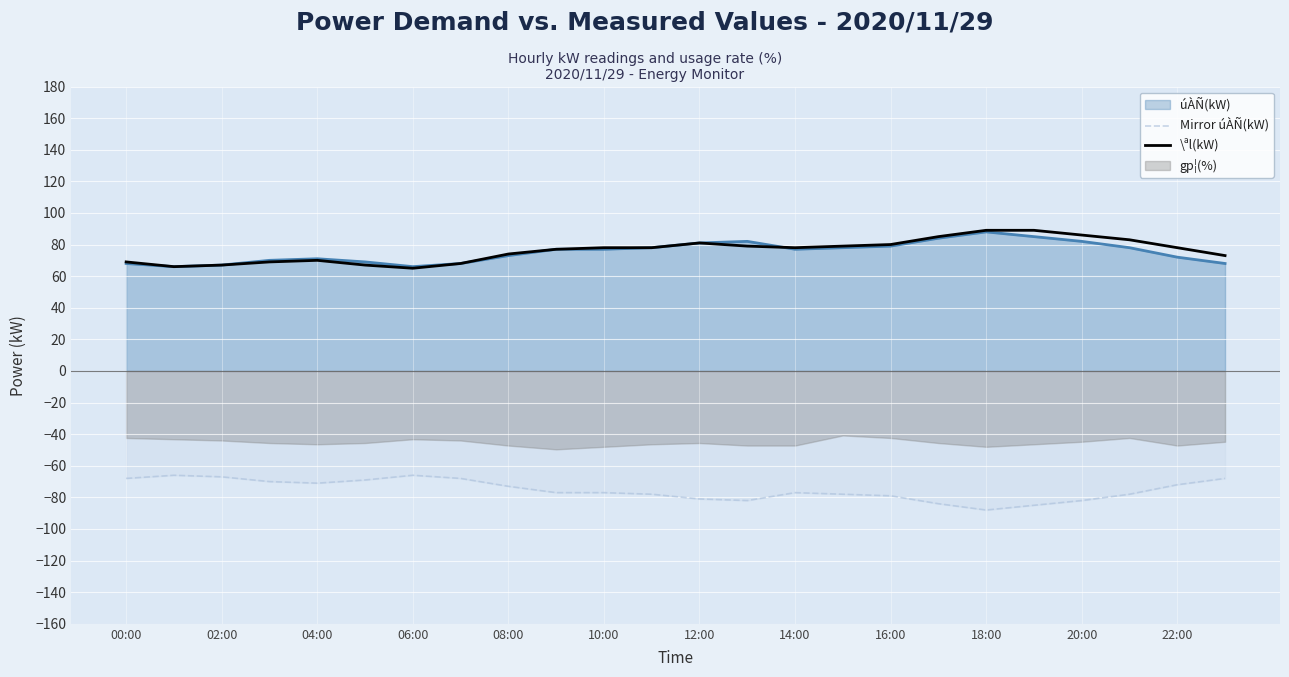

Count the number of categories in the chart.

24